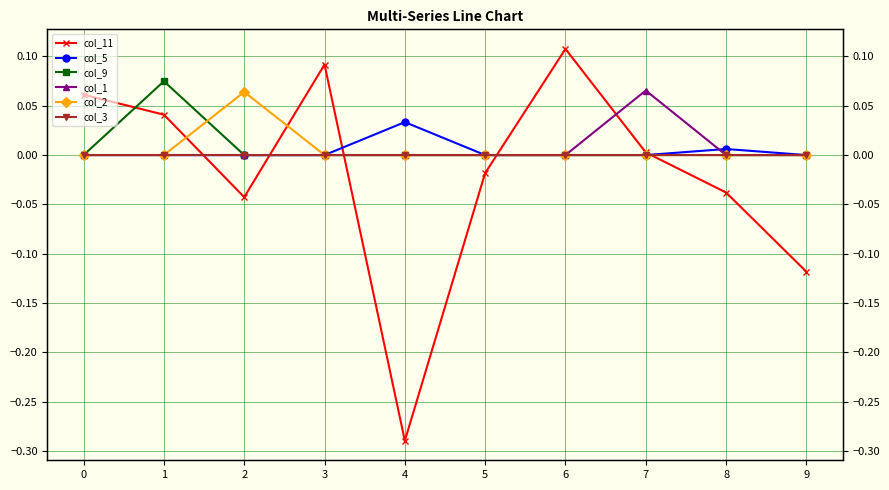

Is the value of col_9 at 9 greater than the value of col_3 at 6?

No